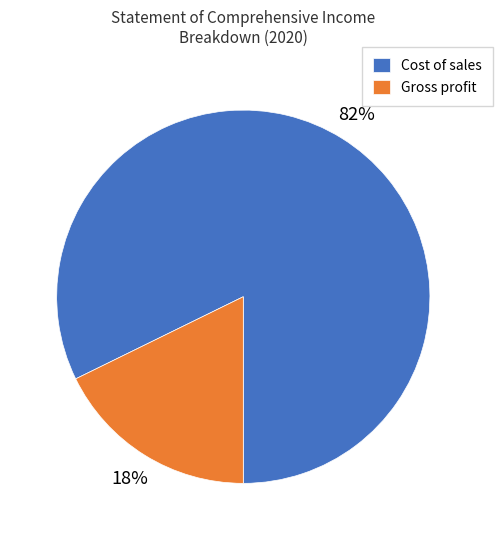

Is the sum of Cost of sales and Gross profit greater than half?

Yes